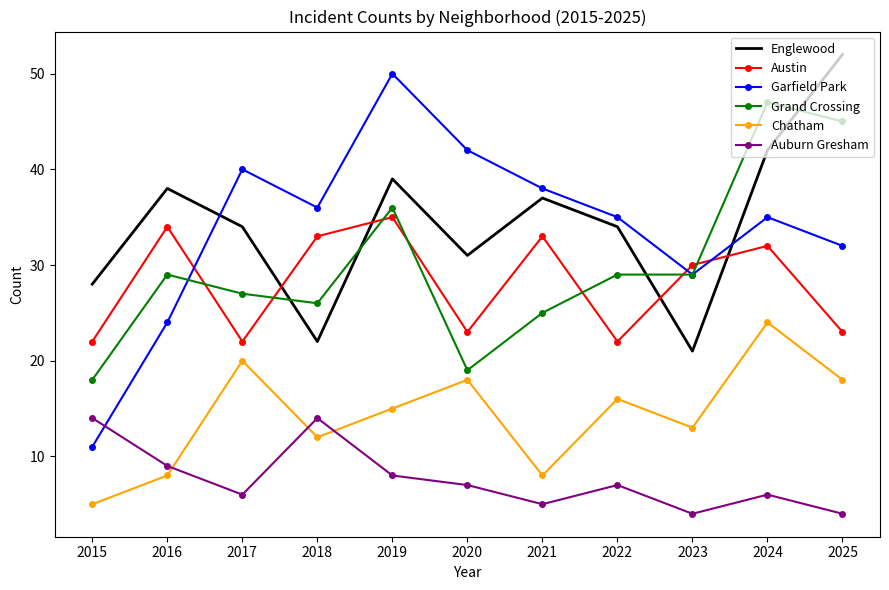

Is the value of Grand Crossing at 2016 greater than the value of Englewood at 2016?

No